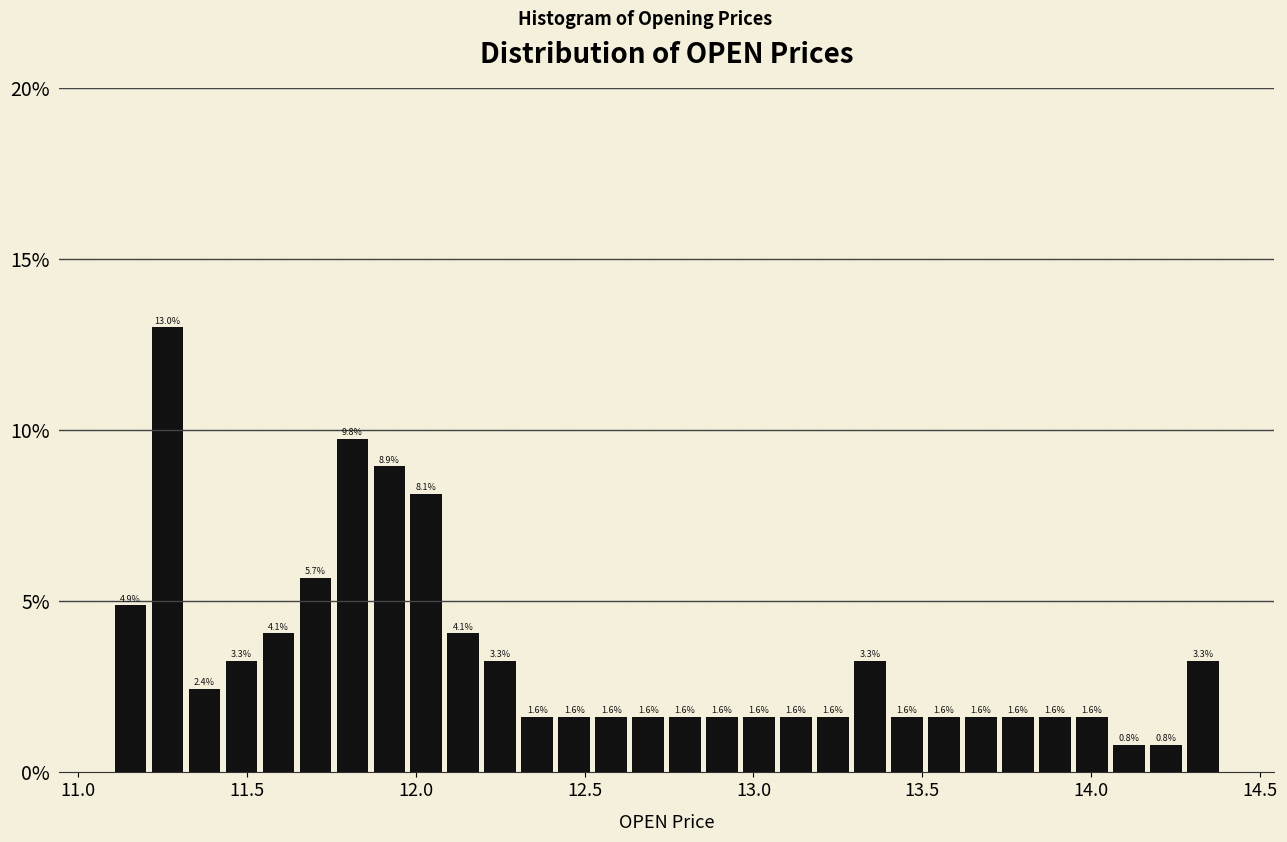

Around what value on the x-axis is the tallest bar? Give the approximate position of its centre, as read against the axis.

11.25